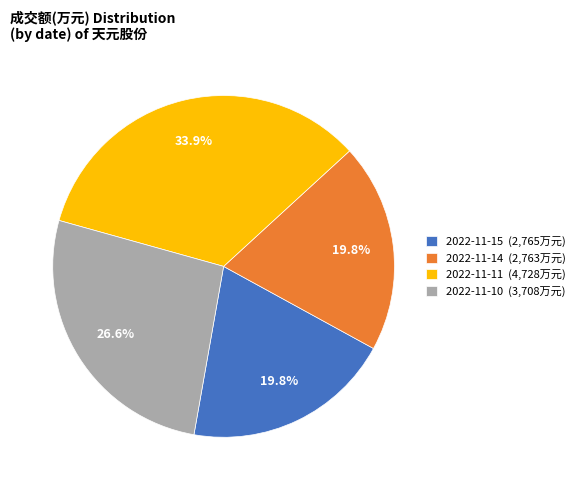

The 2022-11-14 slice represents 5% of the pie. True or false?

False